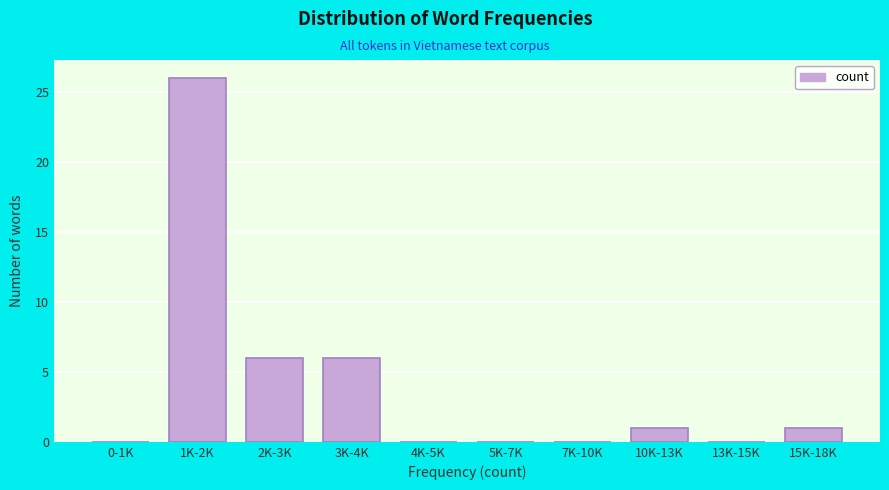

Reading right to left, what are all the values shown in this chart?

15K-18K=1	13K-15K=0	10K-13K=1	7K-10K=0	5K-7K=0	4K-5K=0	3K-4K=6	2K-3K=6	1K-2K=26	0-1K=0